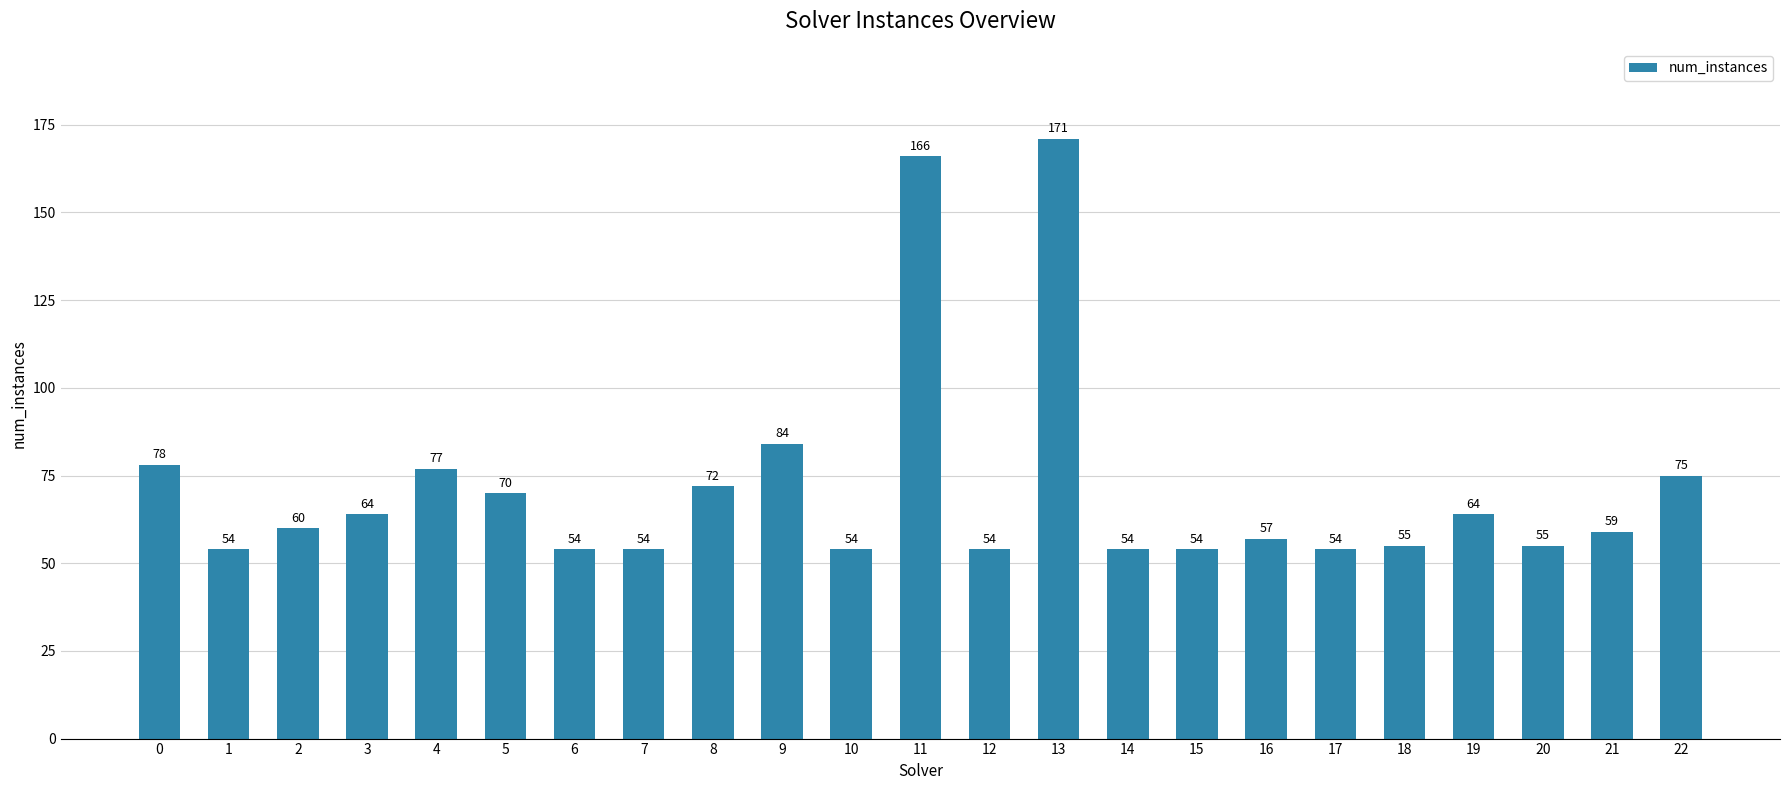

What is the smallest value displayed?

54